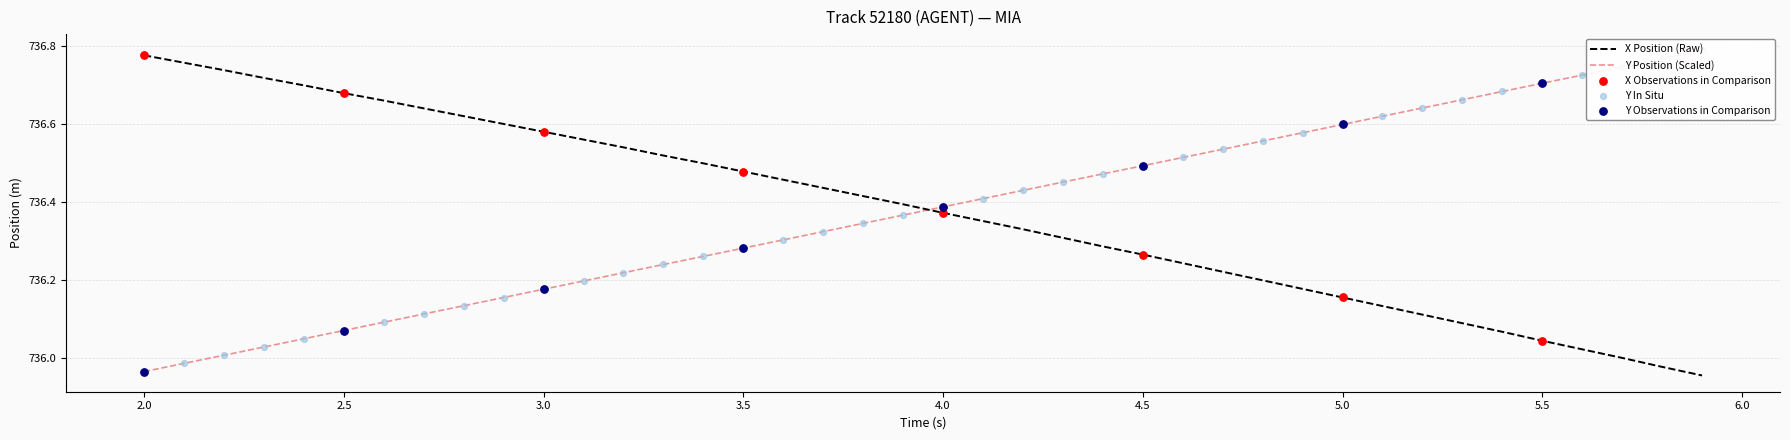

Which series contains the highest Y value?

Y